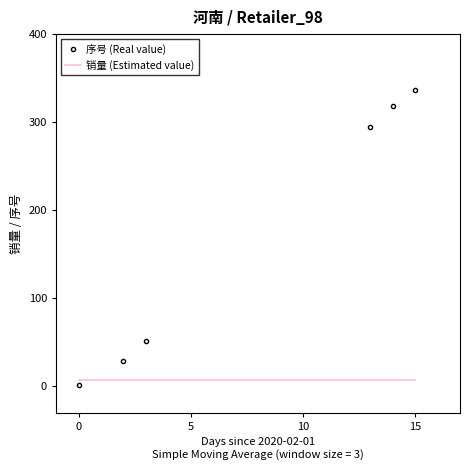

Reading right to left, list all the values displayed in this chart.

序号 (Real value): 337	318	295	52	29	2
销量 (Estimated value): 7	7	7	7	7	7